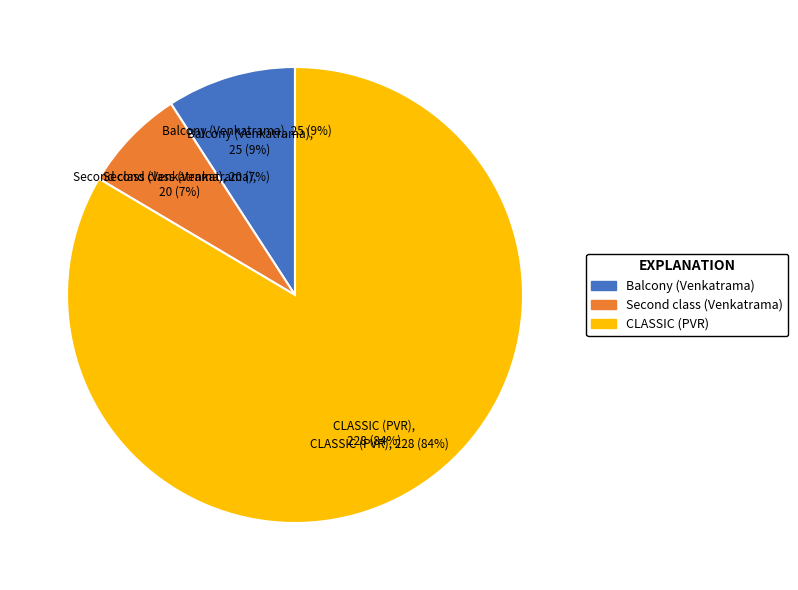

Count the number of slices in the pie.

4